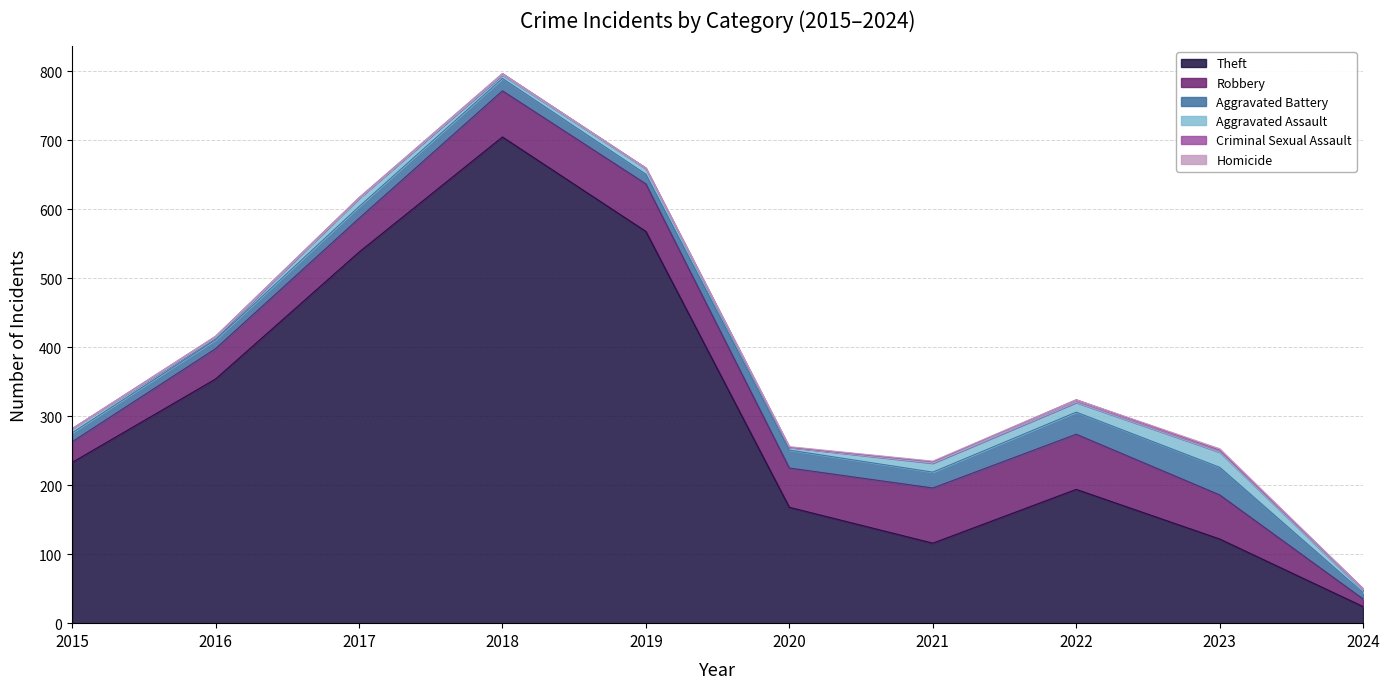

Is it true that Homicide equals 0 at 2019?

True